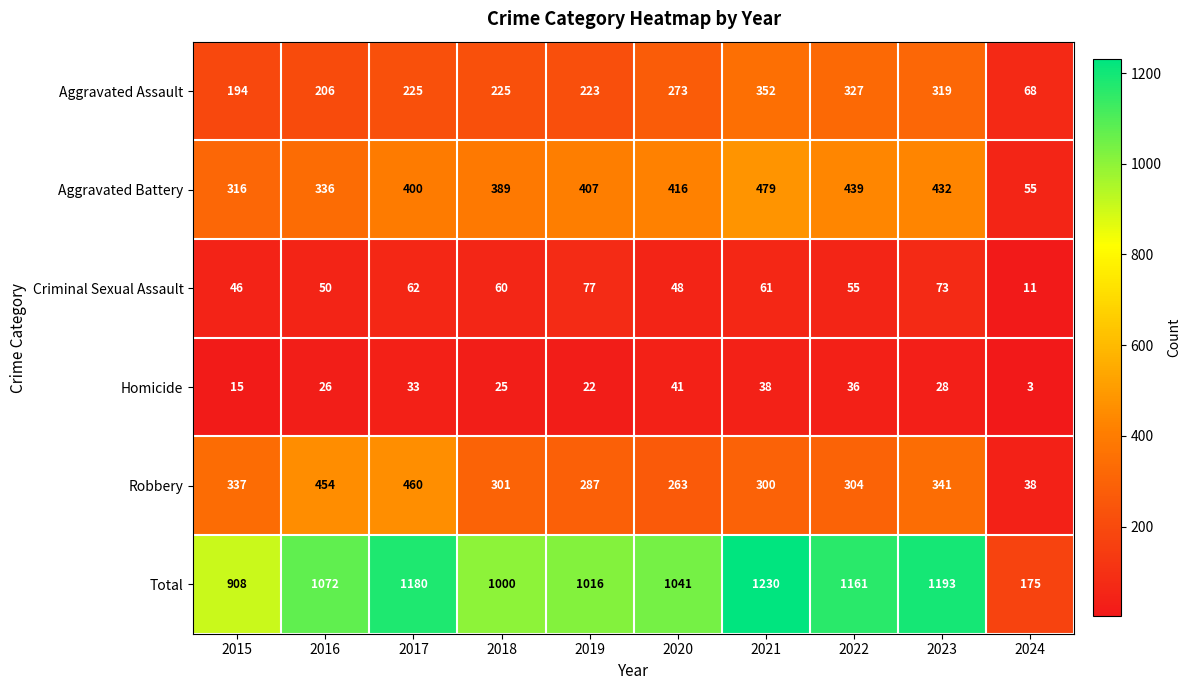

Which category has the lowest value in the Aggravated Assault series?

2024